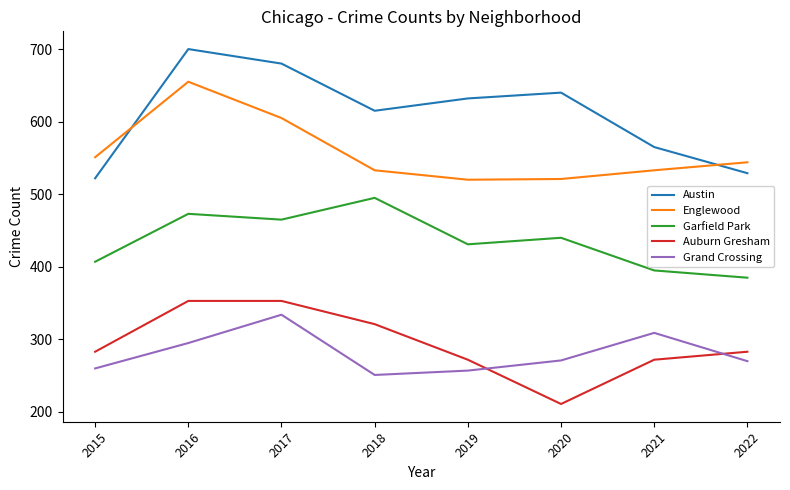

Is it true that Austin equals 640 at 2020?

True